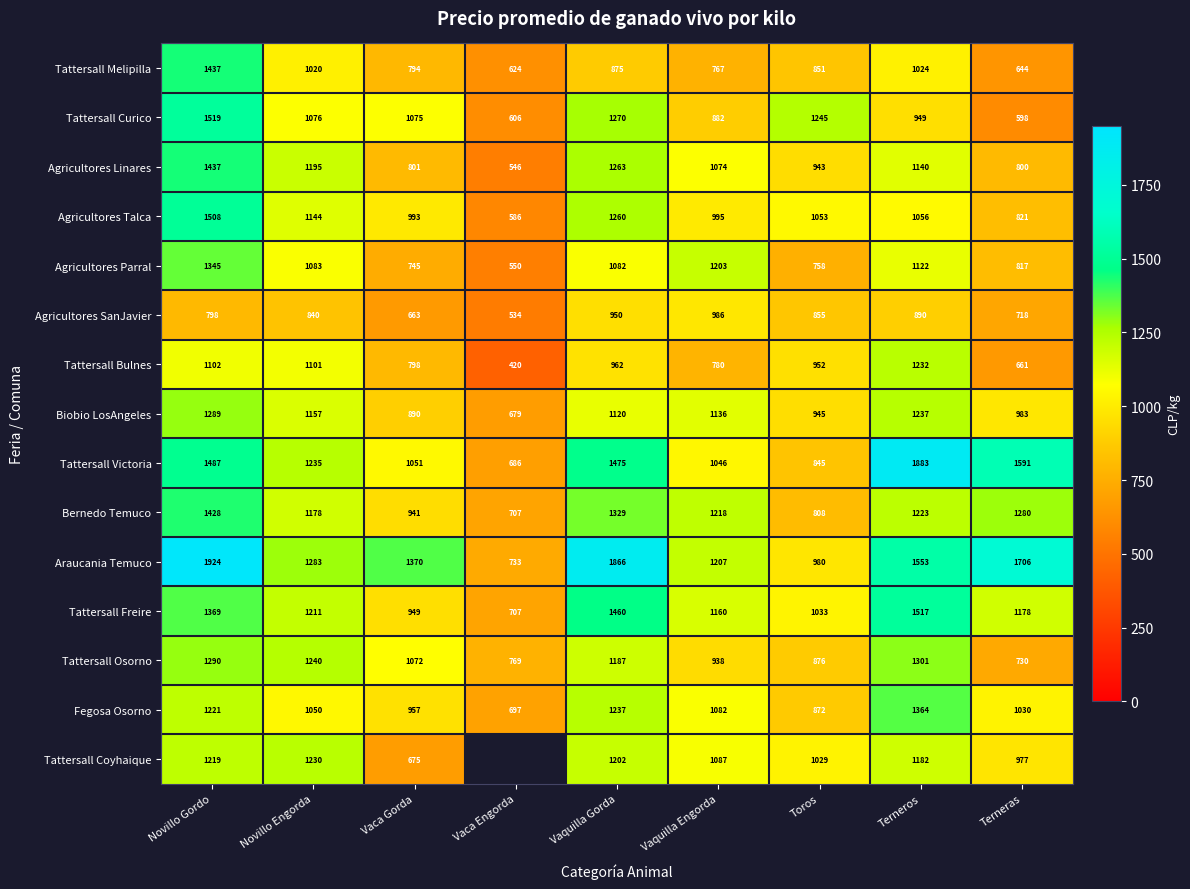

At which label is Agricultores SanJavier closest to 760?

Novillo Gordo